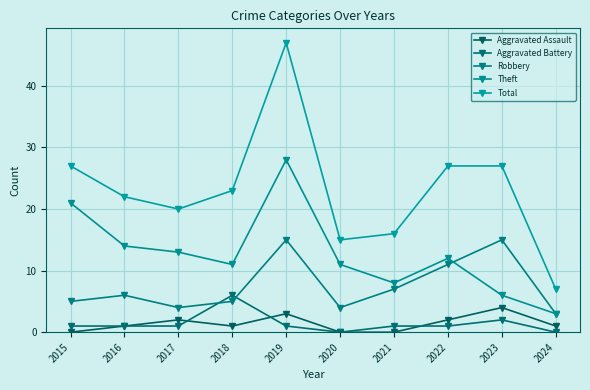

True or false: Theft and Robbery cross at least once.

True